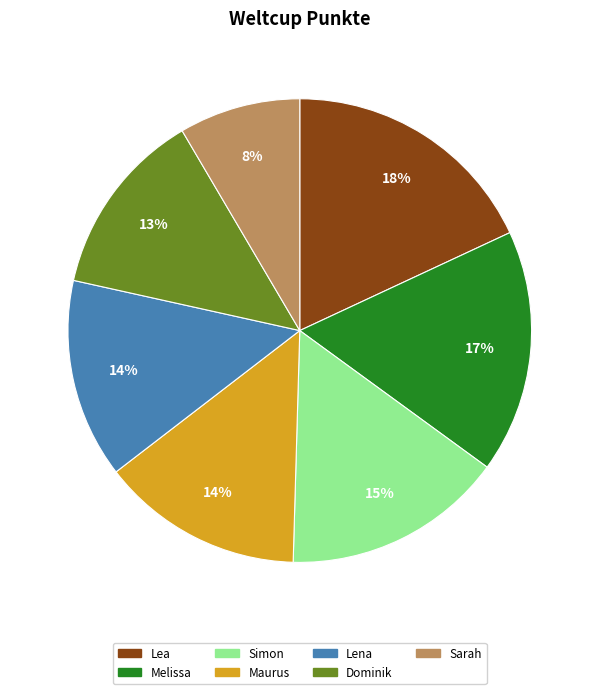

To the nearest percent, what is the average slice percentage?

14%